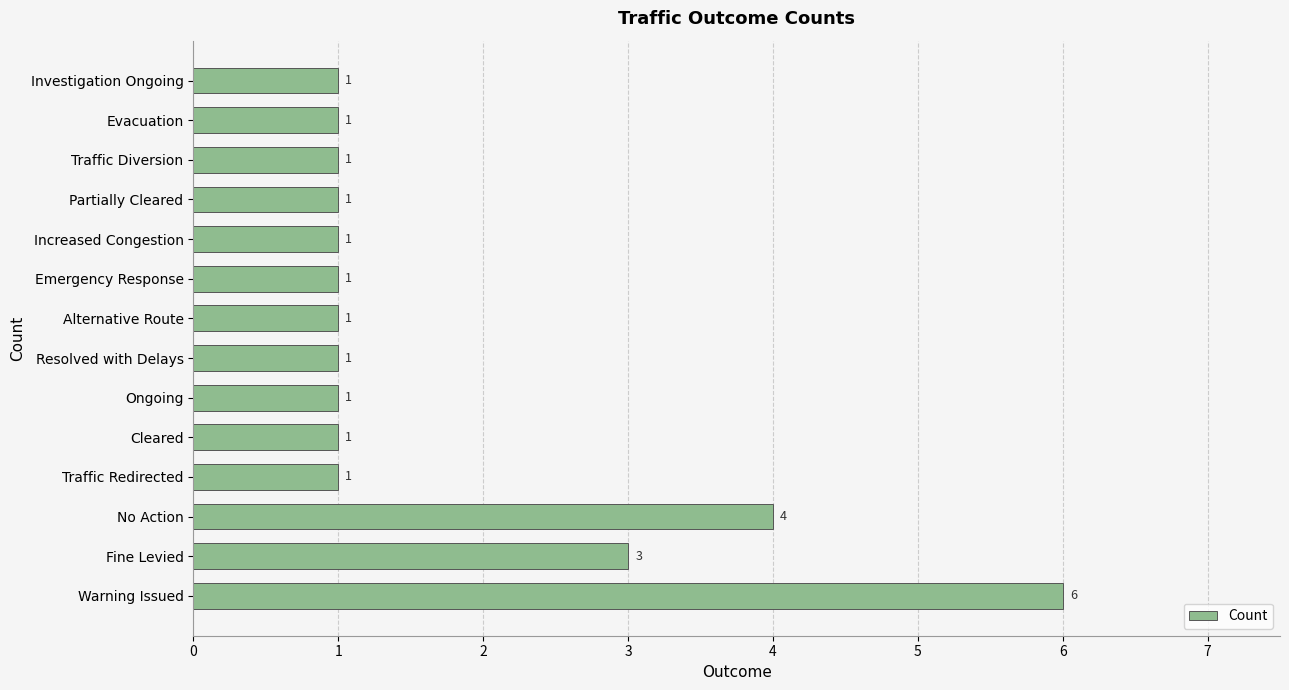

What is the difference between the maximum and minimum values?

5